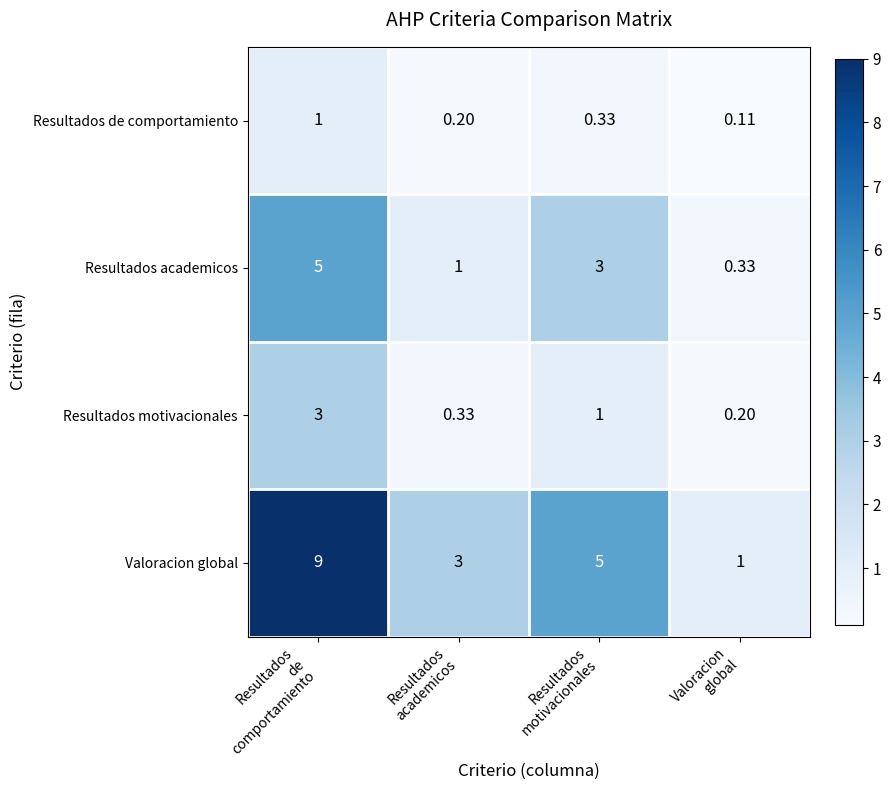

How many distinct data groups are displayed?

4